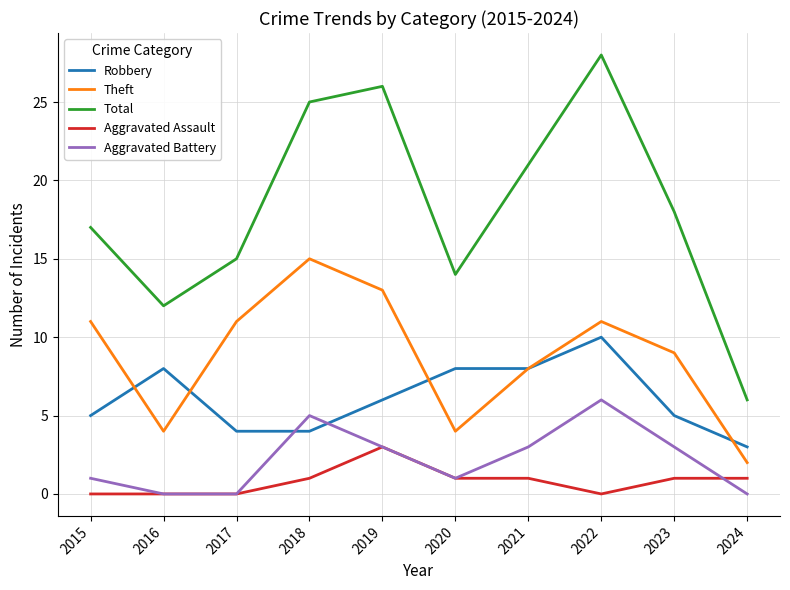

Reading left to right, extract all data points from this chart.

Robbery: 2015=5	2016=8	2017=4	2018=4	2019=6	2020=8	2021=8	2022=10	2023=5	2024=3
Theft: 2015=11	2016=4	2017=11	2018=15	2019=13	2020=4	2021=8	2022=11	2023=9	2024=2
Total: 2015=17	2016=12	2017=15	2018=25	2019=26	2020=14	2021=21	2022=28	2023=18	2024=6
Aggravated Assault: 2015=0	2016=0	2017=0	2018=1	2019=3	2020=1	2021=1	2022=0	2023=1	2024=1
Aggravated Battery: 2015=1	2016=0	2017=0	2018=5	2019=3	2020=1	2021=3	2022=6	2023=3	2024=0